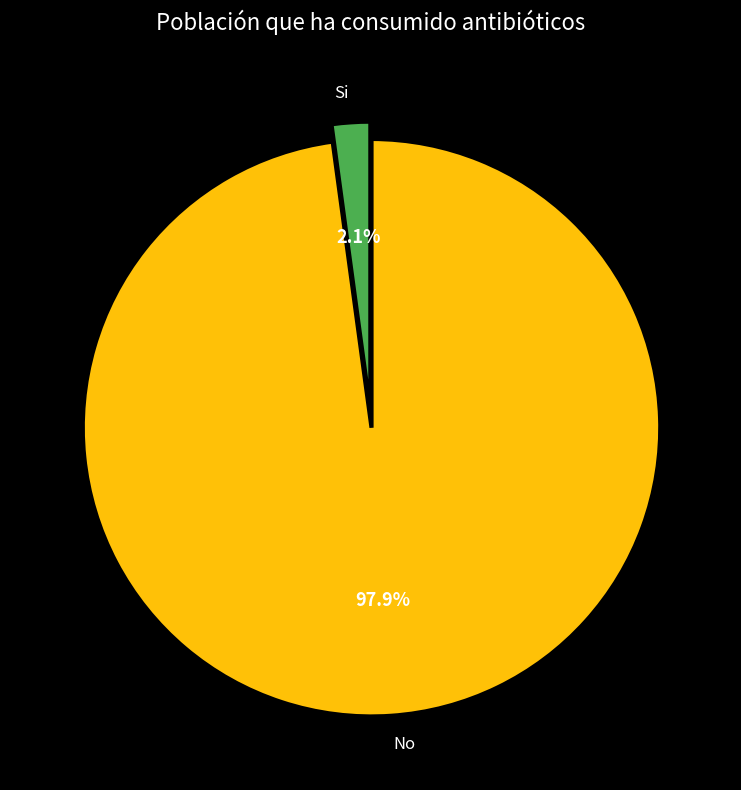

How many slices are in this pie chart?

2